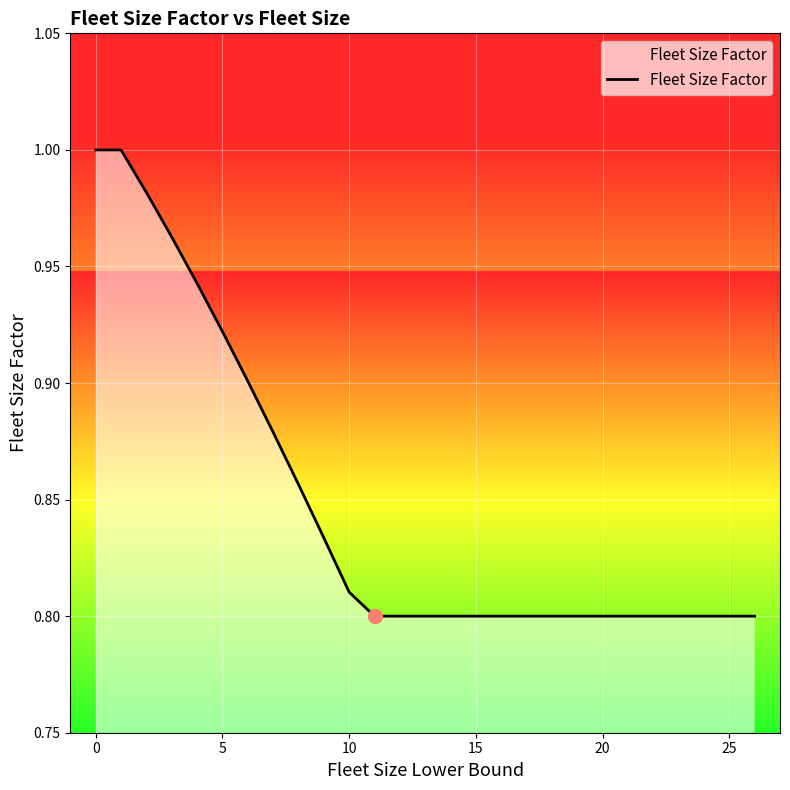

Is it true that the value at 0 is 1.0?

True